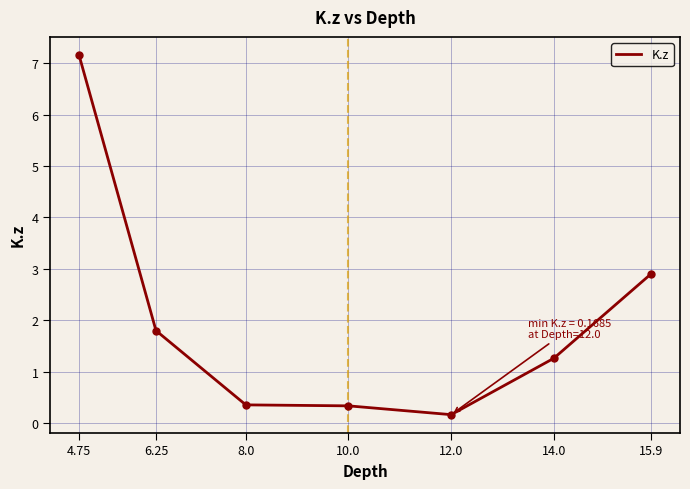

What position from the right is 4.75?

7